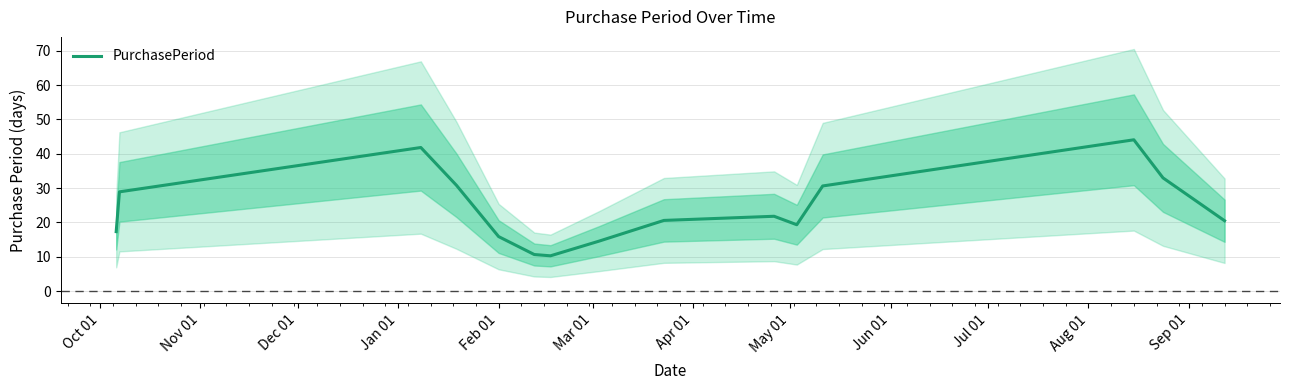

At which label does the data first exceed 20?

Nov 01